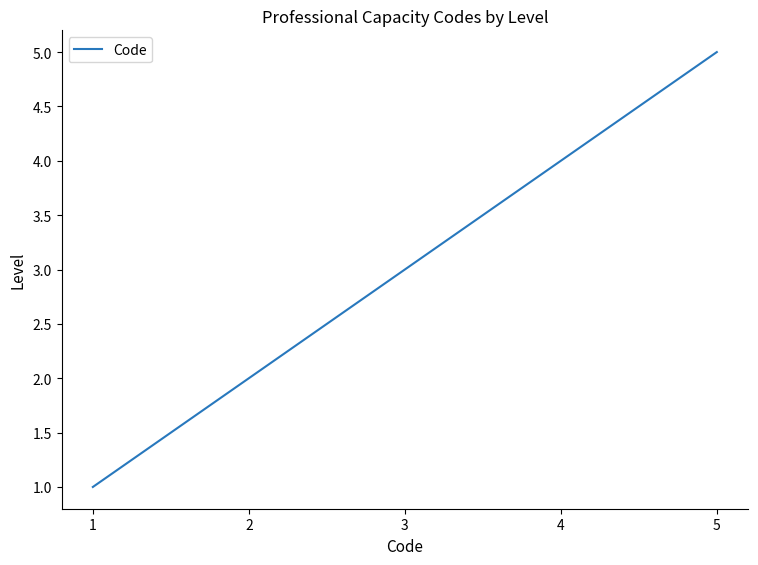

Which has a higher value, 3 or 2?

3